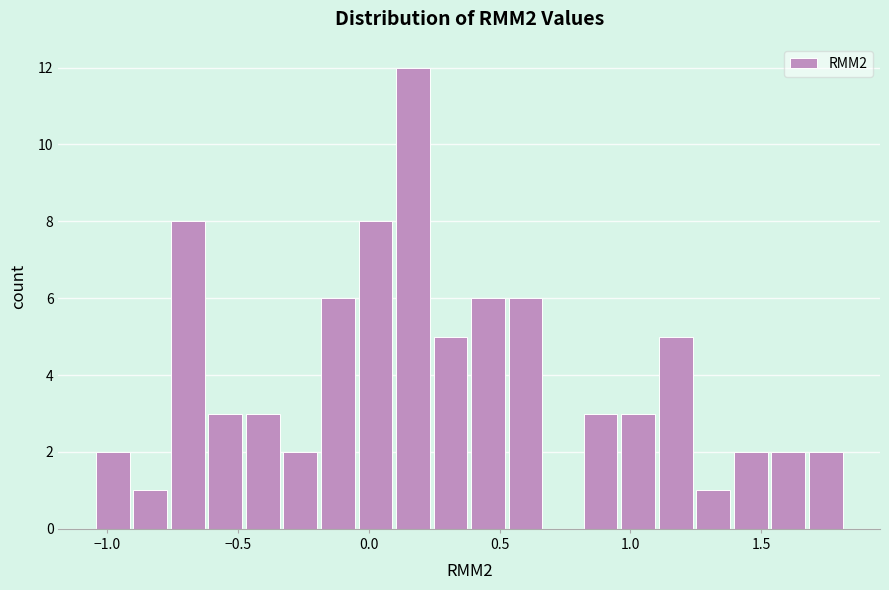

Around what value on the x-axis is the tallest bar? Give the approximate position of its centre, as read against the axis.

0.15